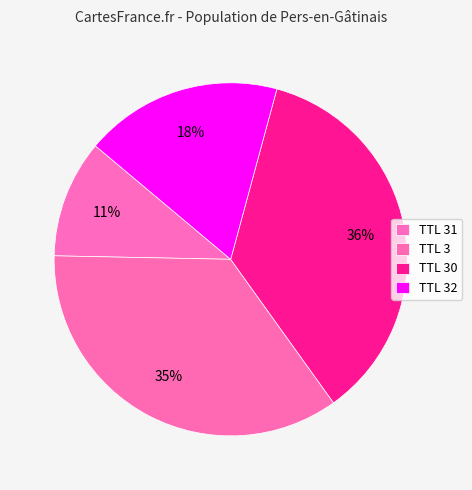

How many slices are in this pie chart?

4